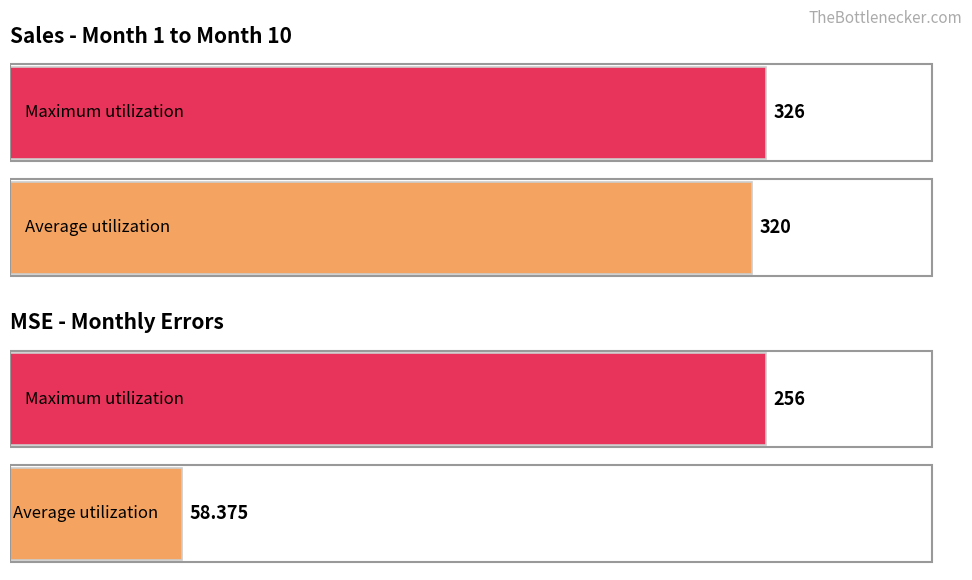

Between Average utilization and Maximum utilization, which series saw the biggest shift?

MSE